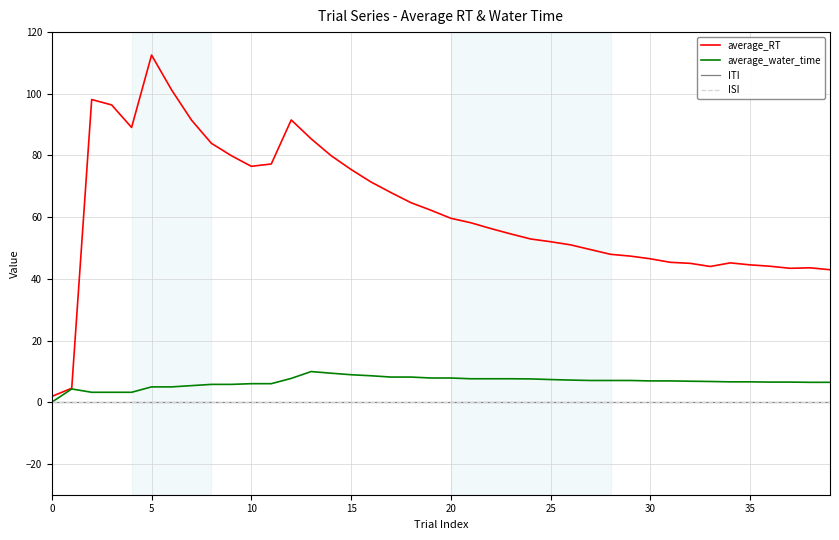

True or false: average_RT and ISI intersect in this chart.

False